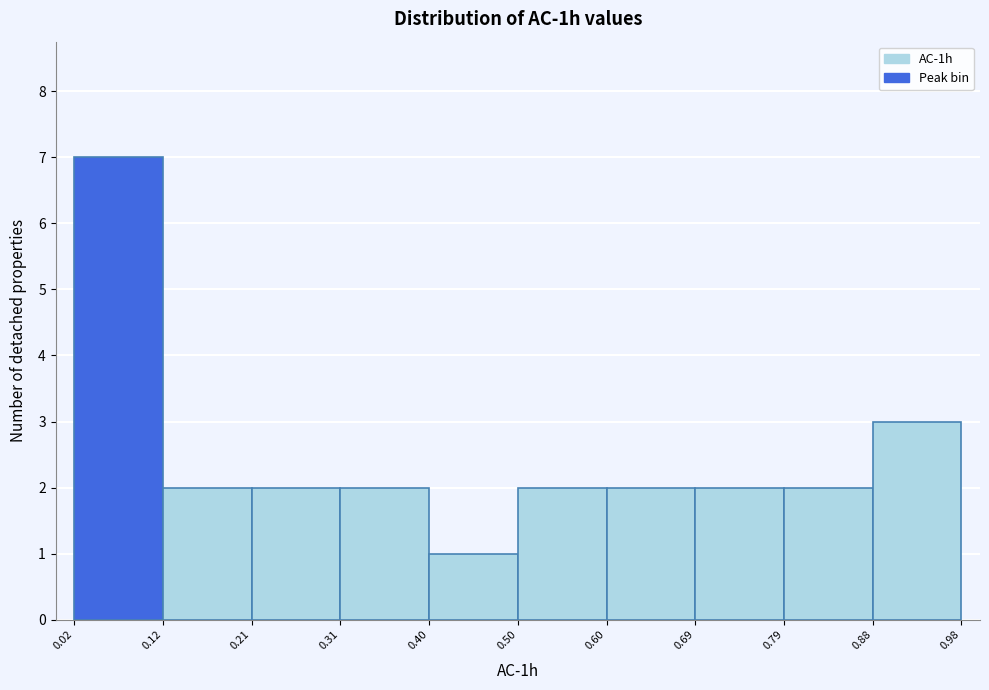

Reading left to right, list every bar in this chart as the range it spans on the x-axis followed by its height. The values are not printed on the chart, so give them approximately, as read against the axis.

0.02 to 0.12: 7
0.12 to 0.21: 2
0.21 to 0.31: 2
0.31 to 0.40: 2
0.40 to 0.50: 1
0.50 to 0.60: 2
0.60 to 0.69: 2
0.69 to 0.79: 2
0.79 to 0.88: 2
0.88 to 0.98: 3